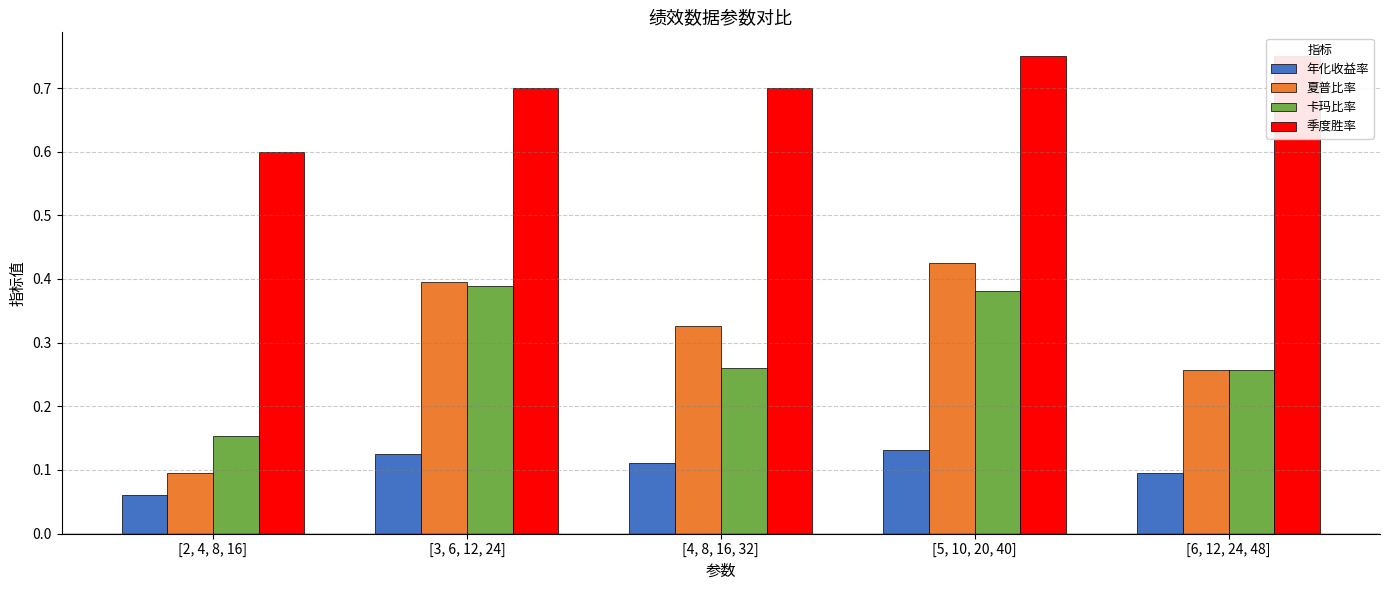

Between [2, 4, 8, 16] and [5, 10, 20, 40], which series saw the biggest shift?

夏普比率